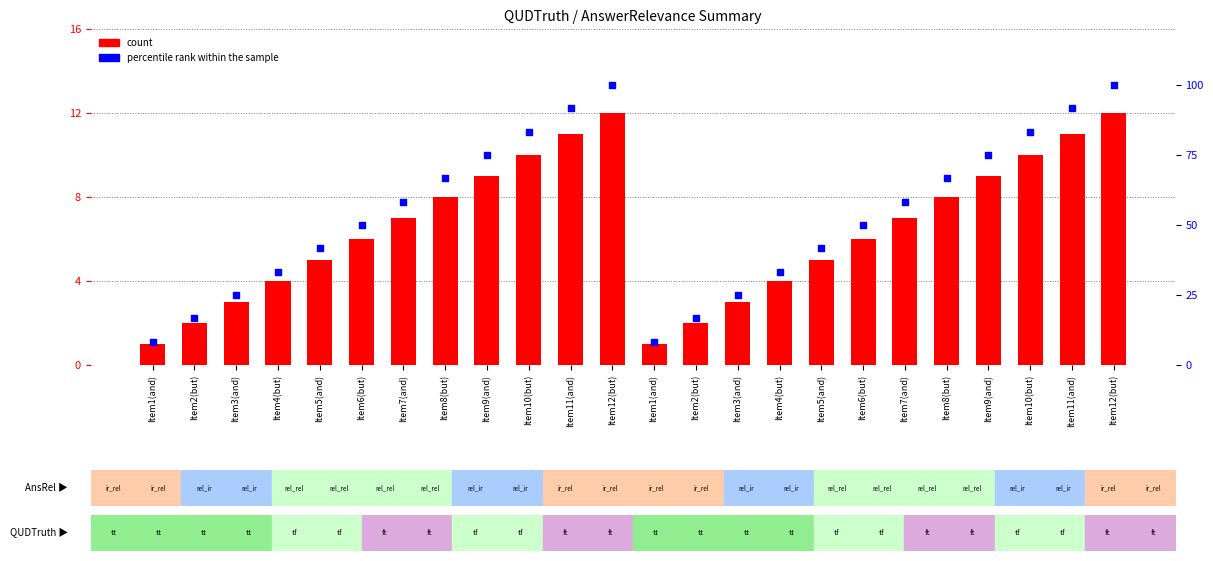

At which category is the sum across all series the highest?

Item12(but)